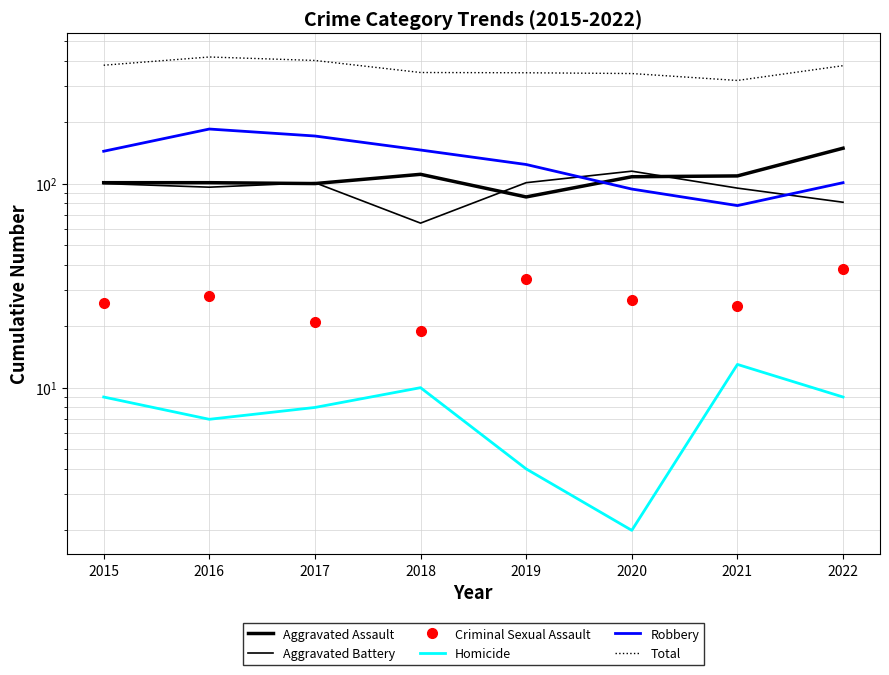

What is the total value across all series at 2016?

834